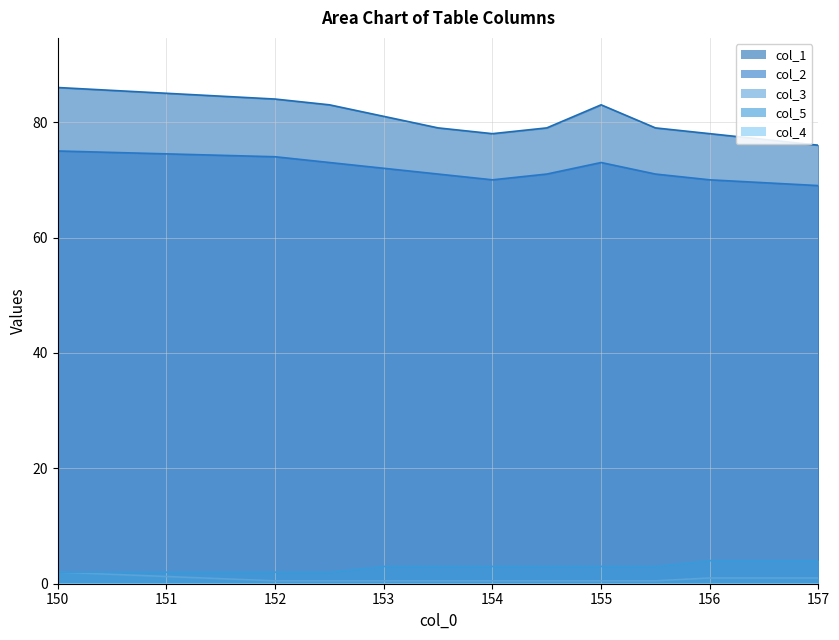

List the labels in order of col_3 value, largest first.

150.0, 156.0, 157.0, 152.0, 152.5, 153.0, 153.5, 154.0, 154.5, 155.0, 155.5